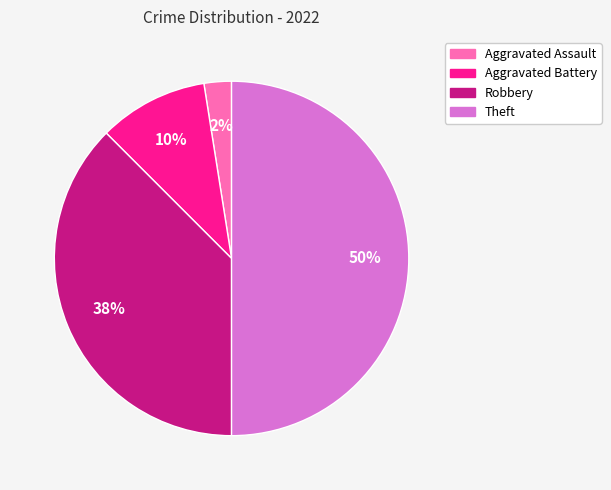

True or false: Aggravated Assault accounts for 2% of the total.

True